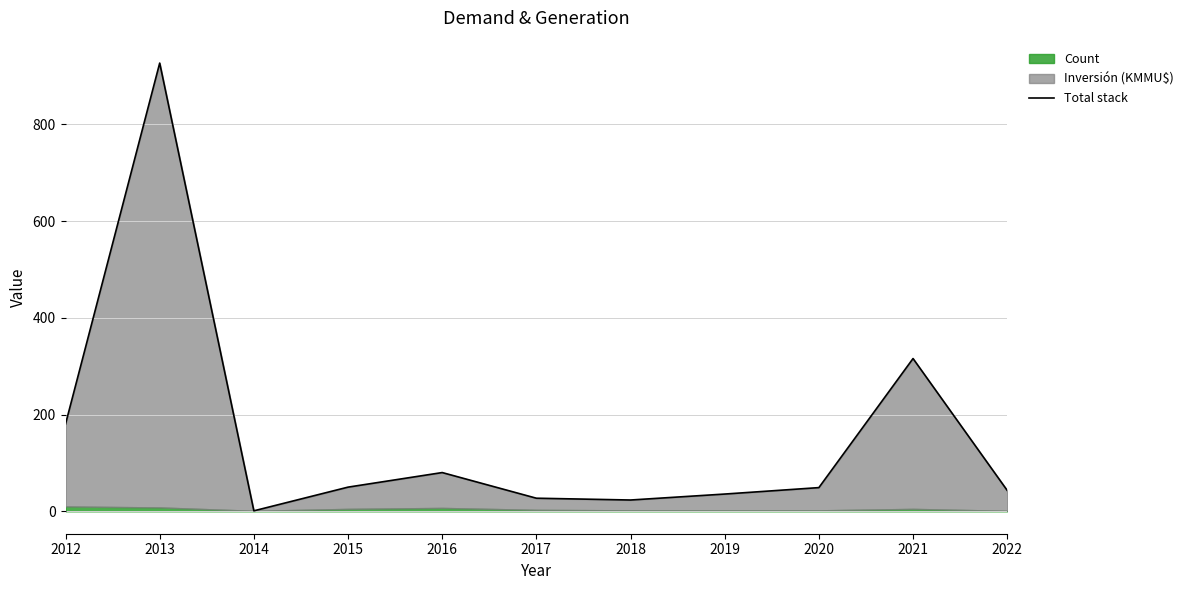

At which category does the data reach its first local peak?

2013